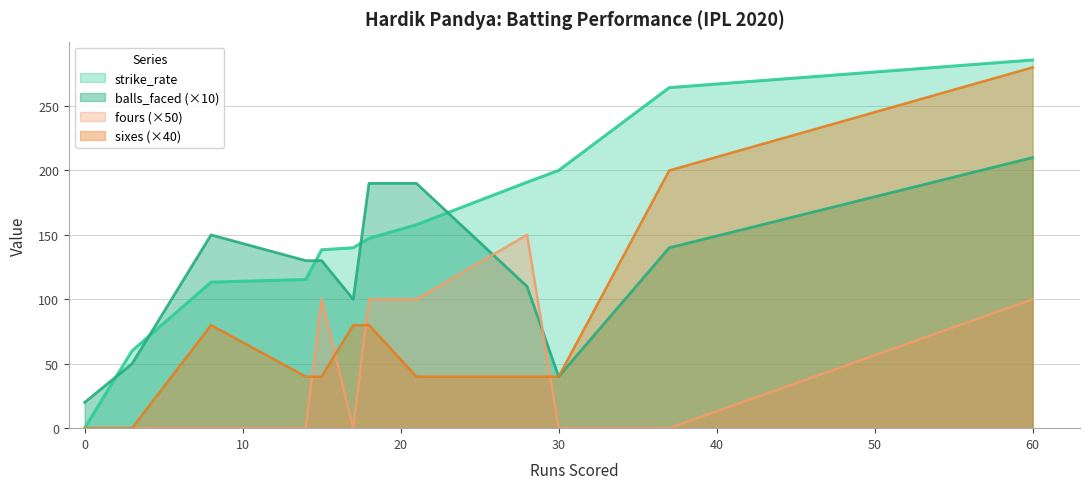

Where is fours nearest to the value 75?

15